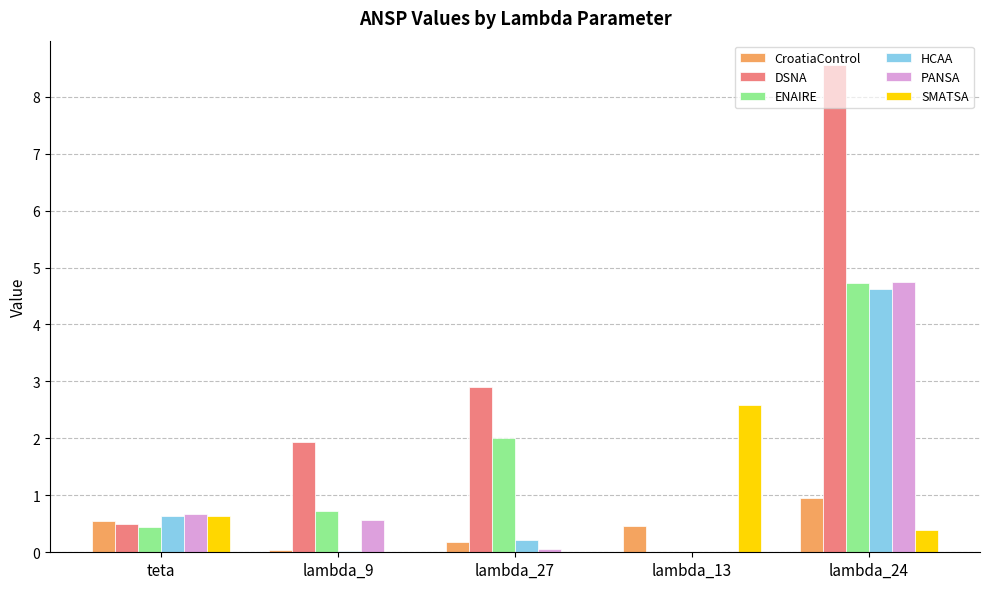

What is the sum of the ENAIRE values at lambda_24 and teta?

5.2